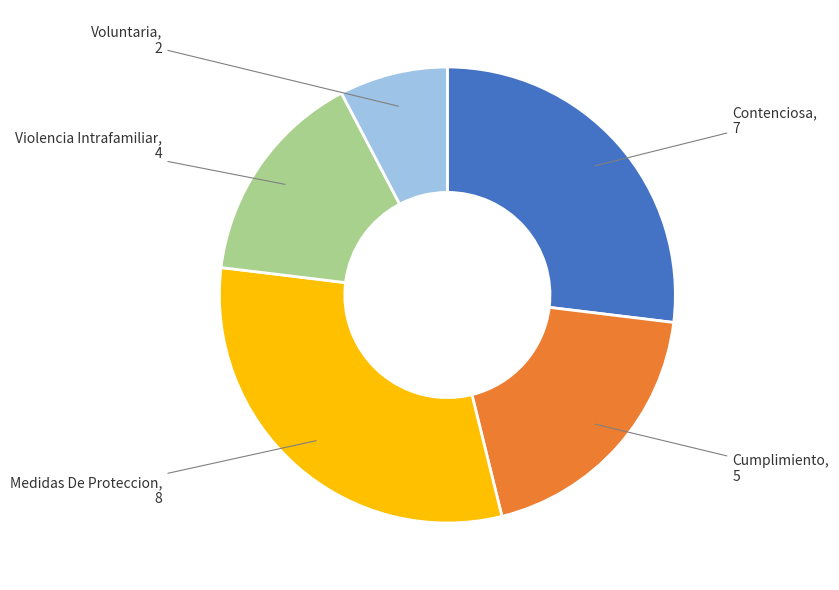

Is Cumplimiento the majority of the pie?

No